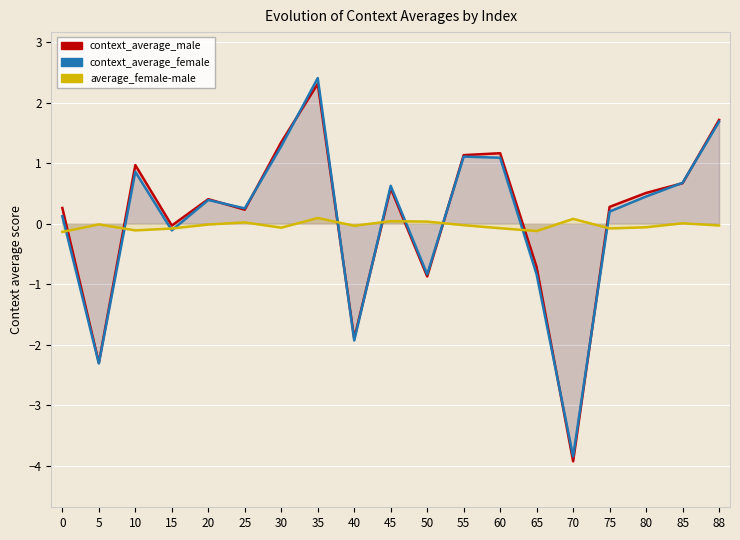

Which series has the largest total across all categories?

context_average_male